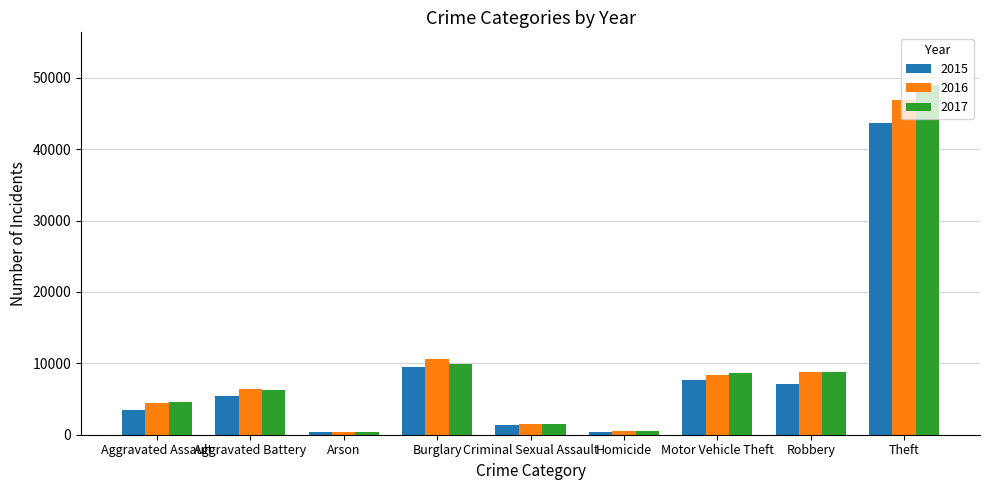

Where is 2015 nearest to the value 21964?

Burglary